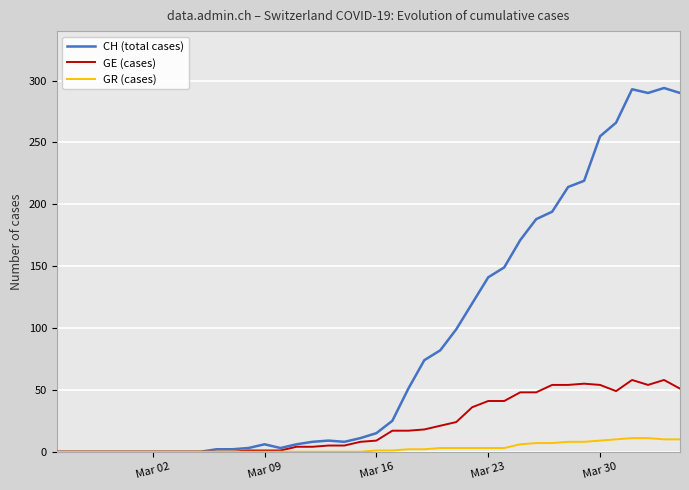

Which series has the largest total across all categories?

CH (total cases)